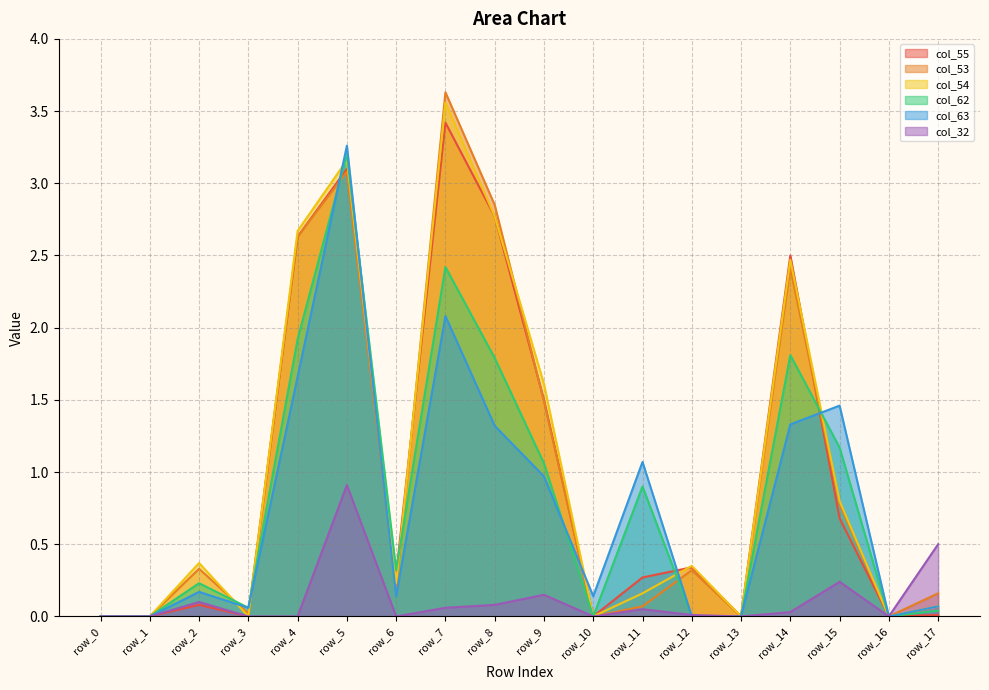

Between row_0 and row_11, which series saw the biggest shift?

col_63